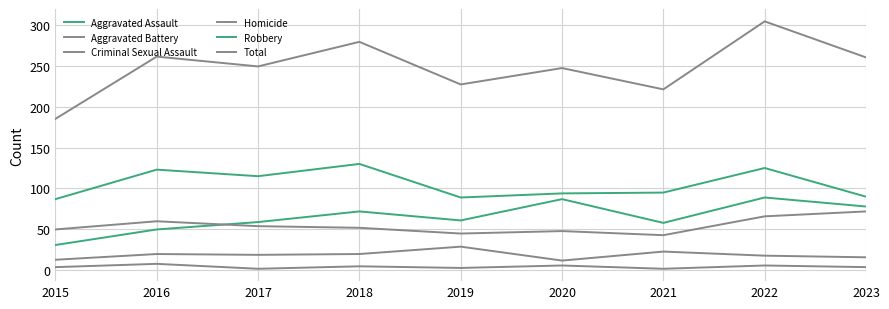

Does the chart have visible grid lines?

Yes